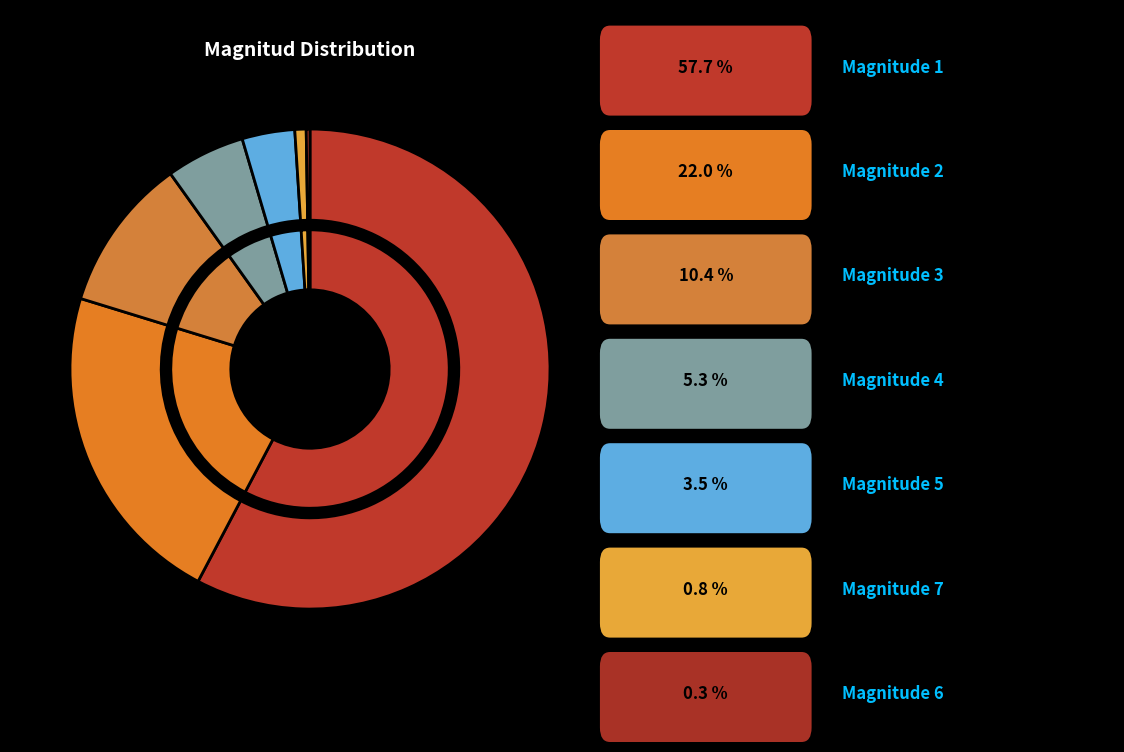

How many segments does this pie chart have?

7